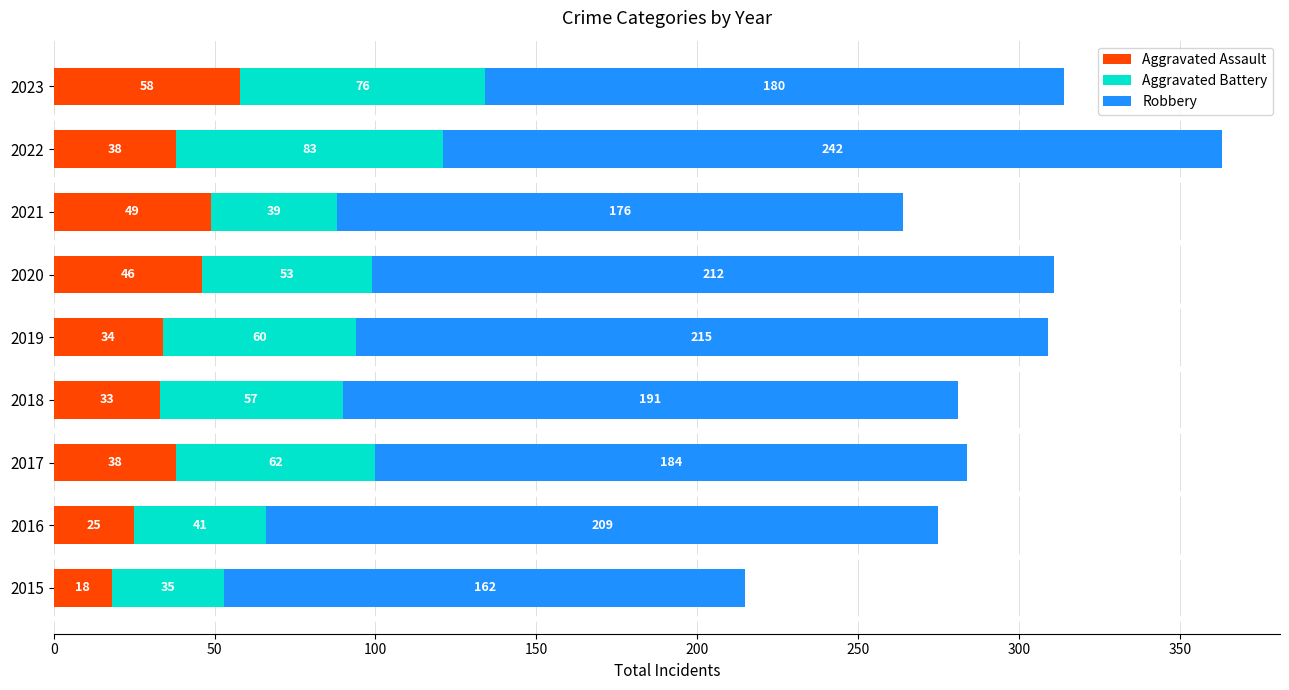

At which category is the sum across all series the highest?

2022